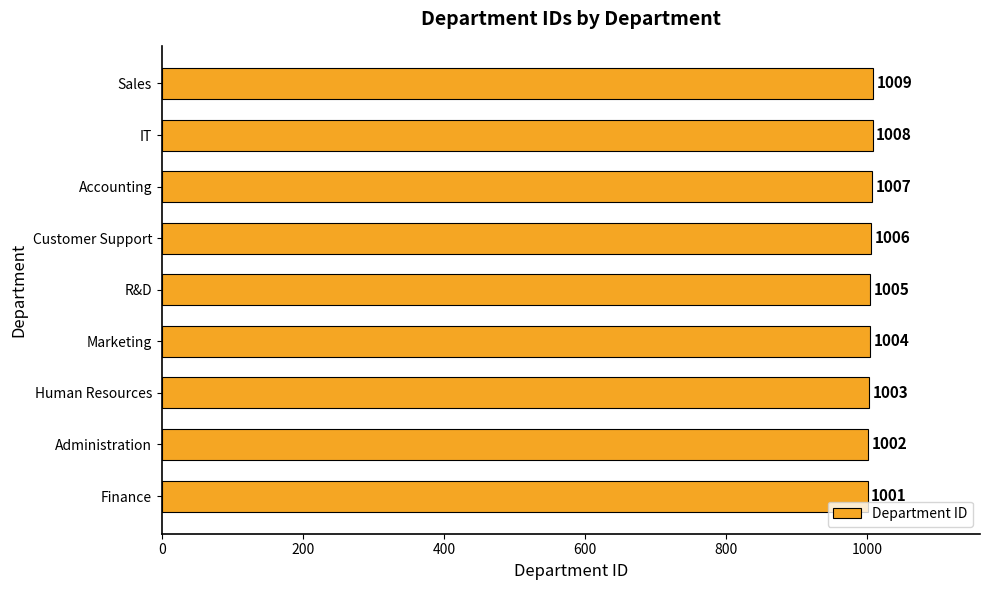

Reading bottom to top, what are all the values shown in this chart?

Finance=1001	Administration=1002	Human Resources=1003	Marketing=1004	R&D=1005	Customer Support=1006	Accounting=1007	IT=1008	Sales=1009